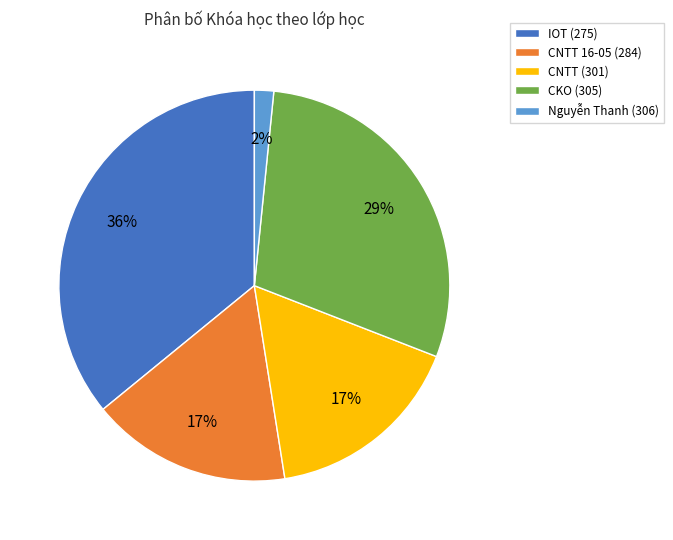

What is the smallest slice in the pie chart?

Nguyễn Thanh (306)